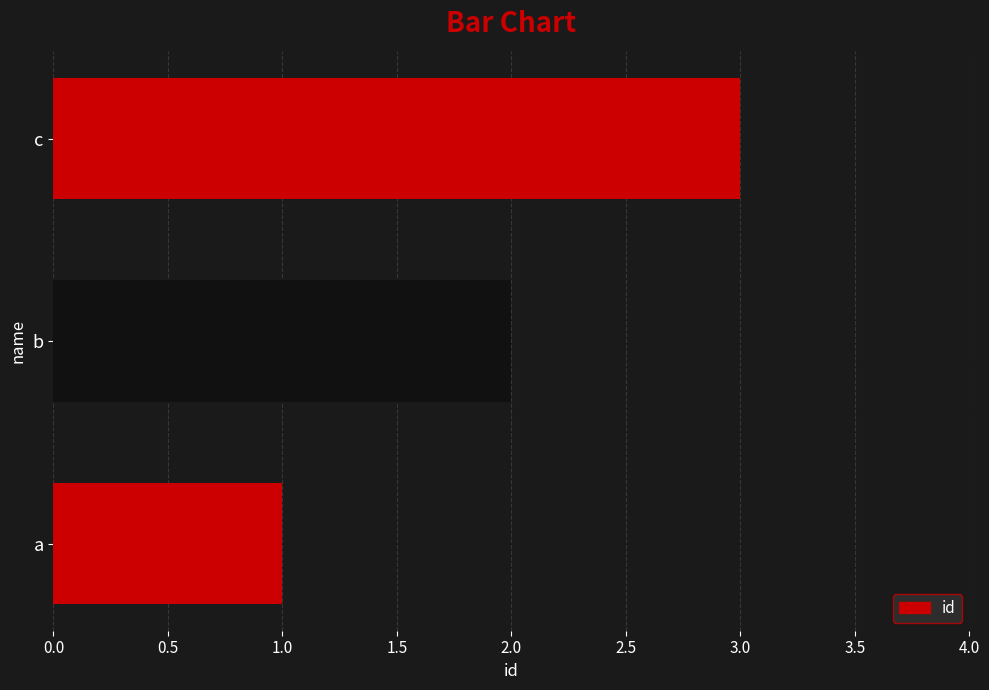

Does the chart contain stacked bars?

No